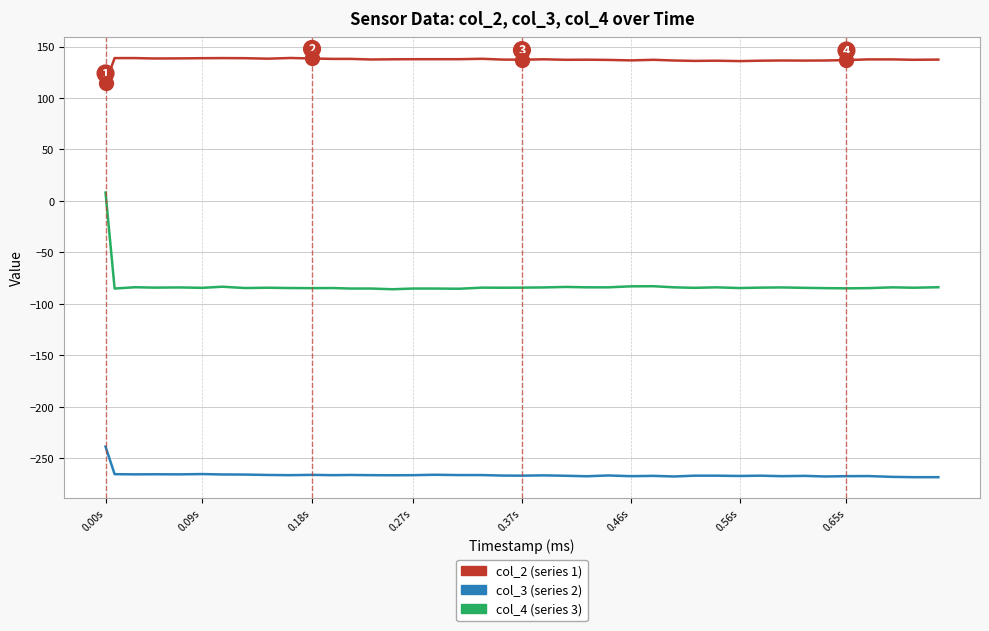

What is the smallest value displayed?

-268.5